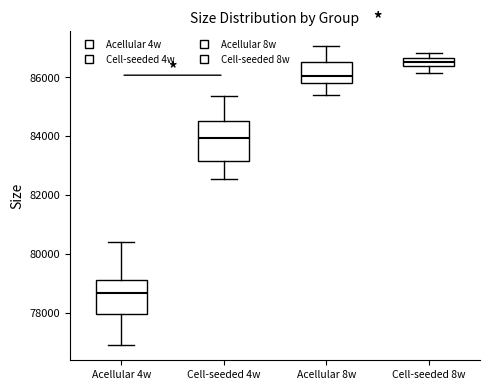

Where does the lower whisker of the box for Cell-seeded 4w end on the y-axis? The values are not printed on the chart, so give them approximately, as read against the axis.

82600